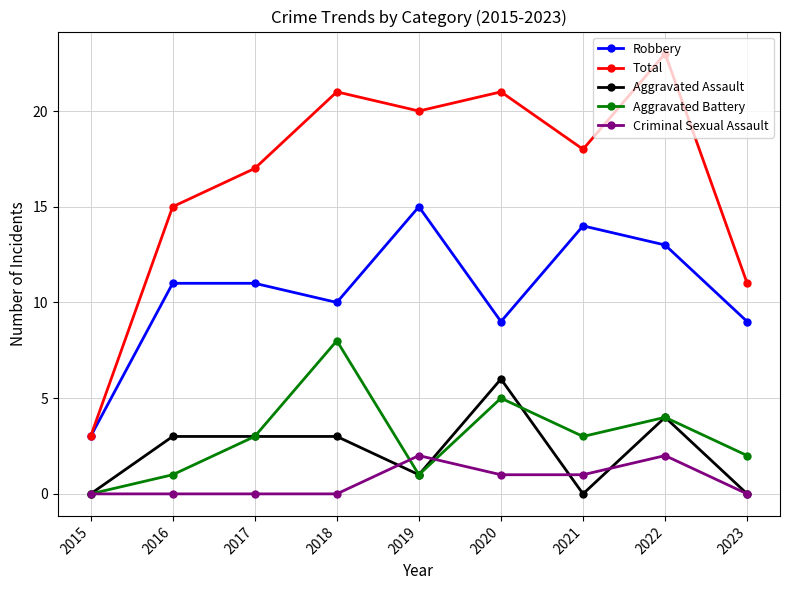

Is the value of Aggravated Battery at 2018 greater than the value of Total at 2023?

No